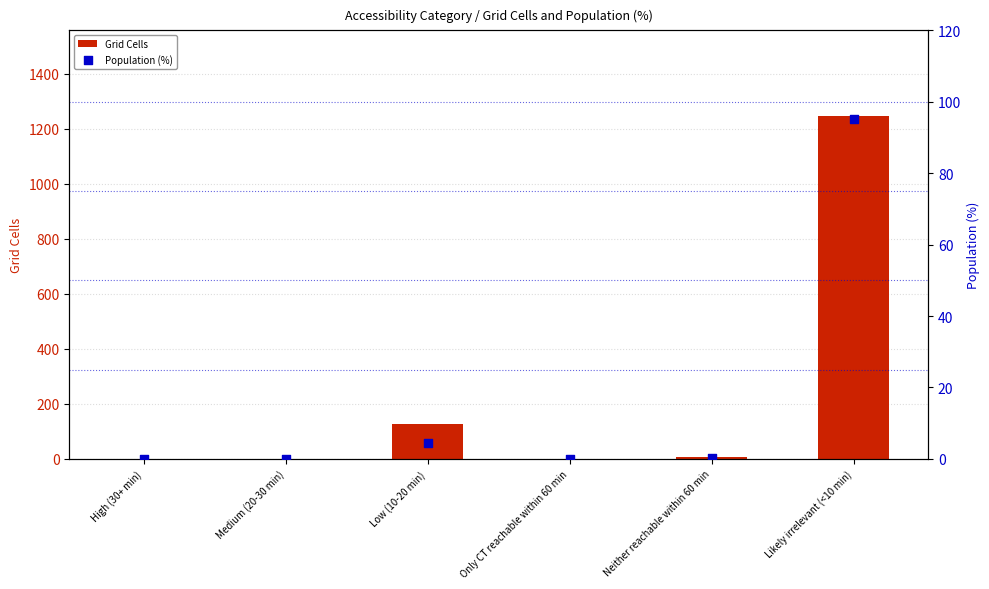

Is the value of Population (%) at Low (10-20 min) greater than the value of Grid Cells at Low (10-20 min)?

No